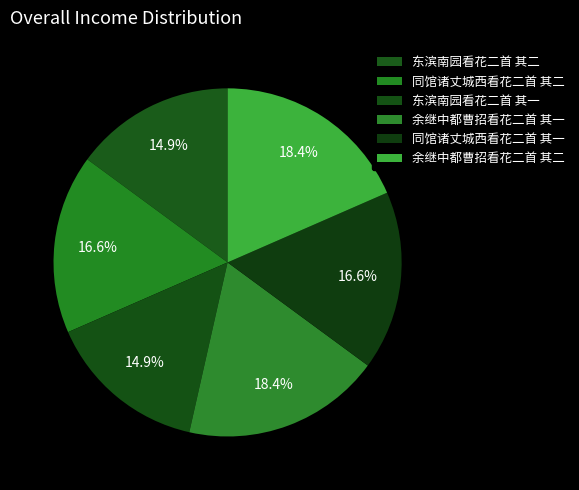

How many slices are in this pie chart?

6